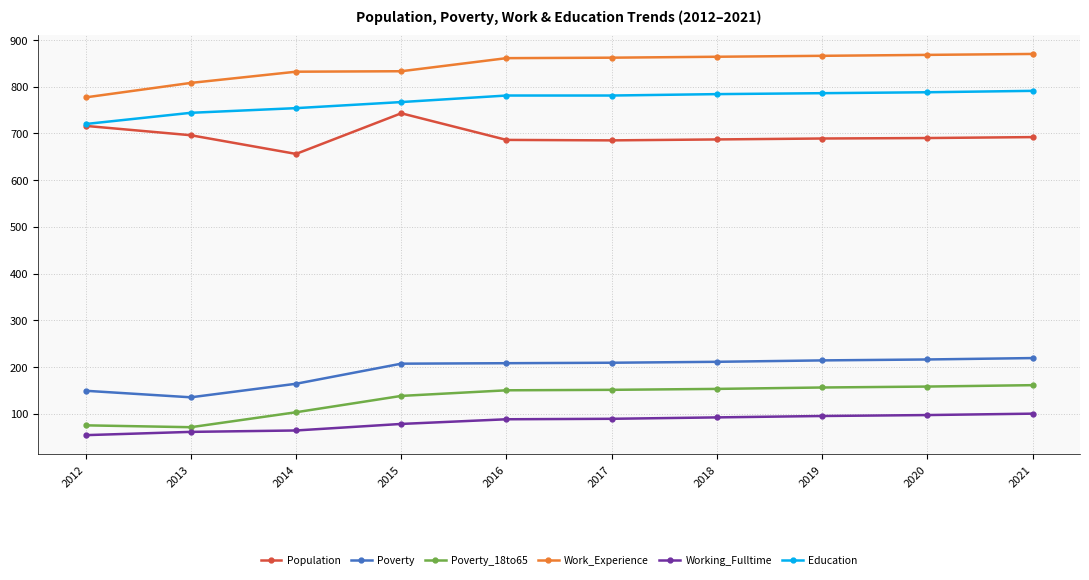

Where is Poverty nearest to the value 177?

2014